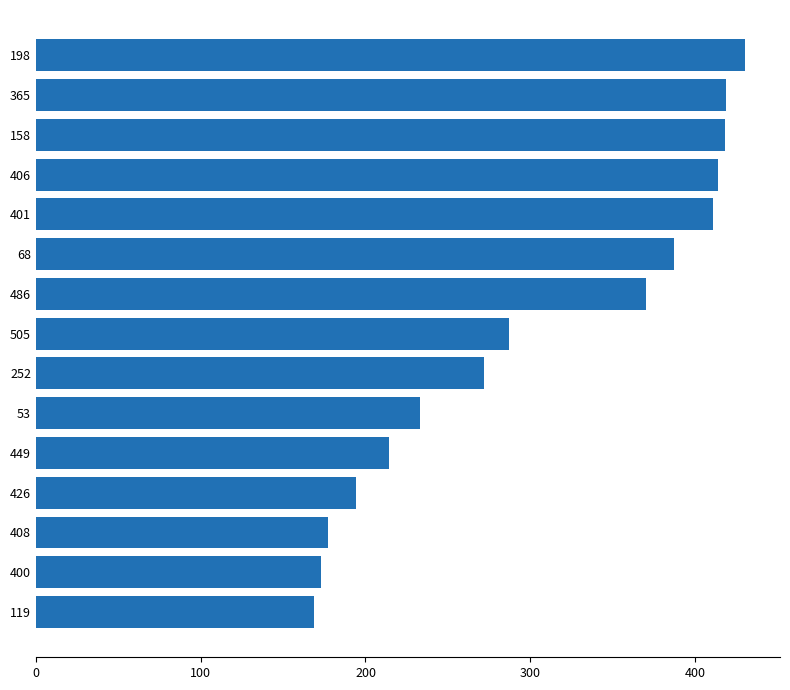

At which label is the value closest to 299?

505